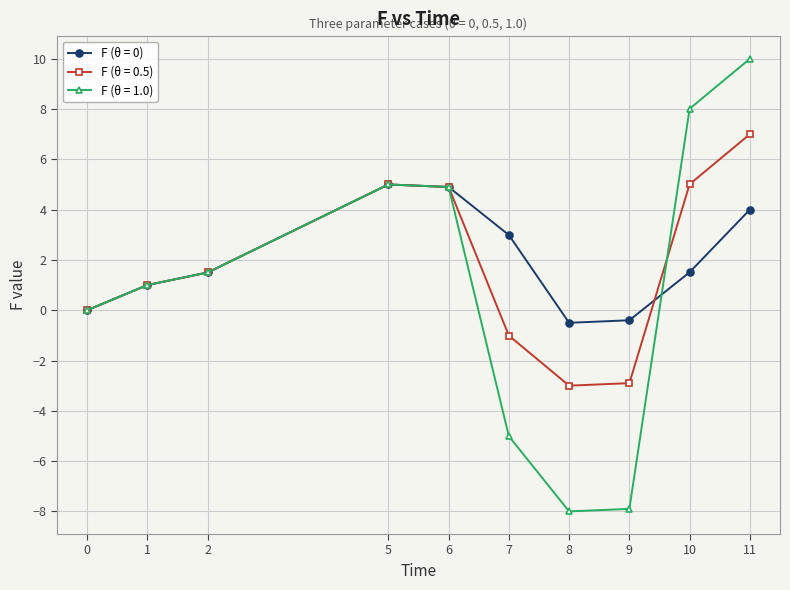

How many categories are shown in the chart?

10